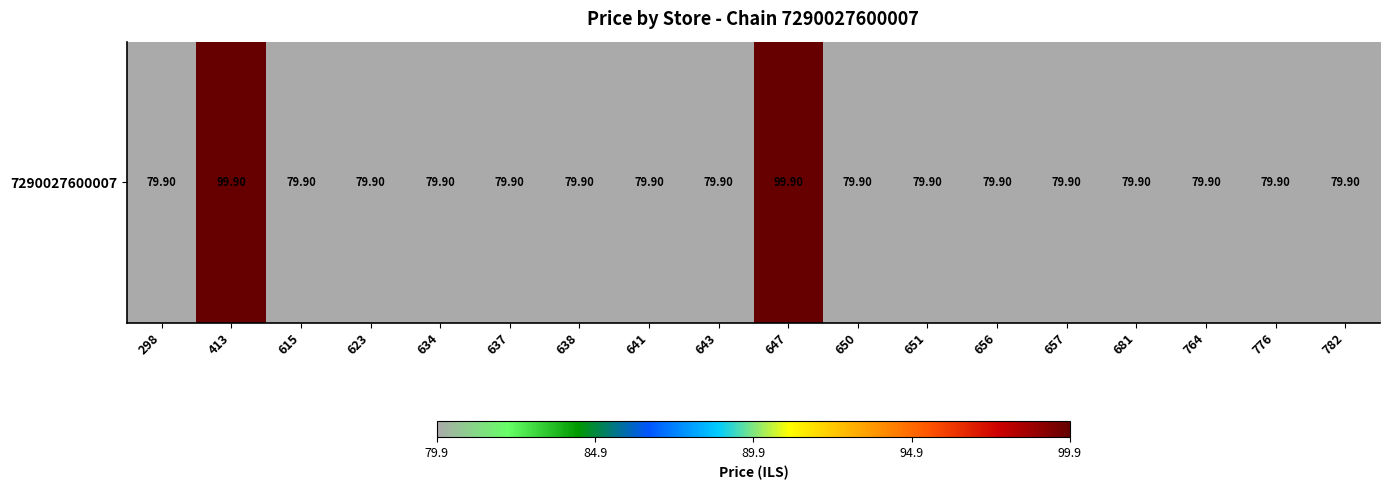

What is the difference between the second highest and second lowest values?

20.0